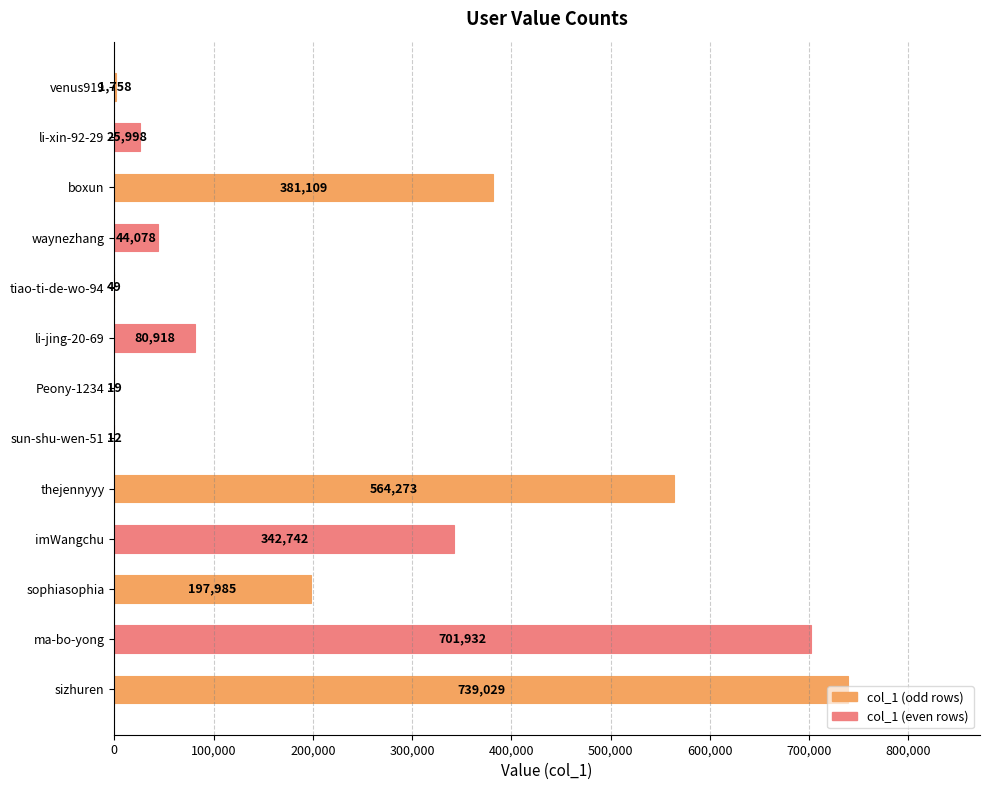

At which label is the value closest to 369520?

boxun